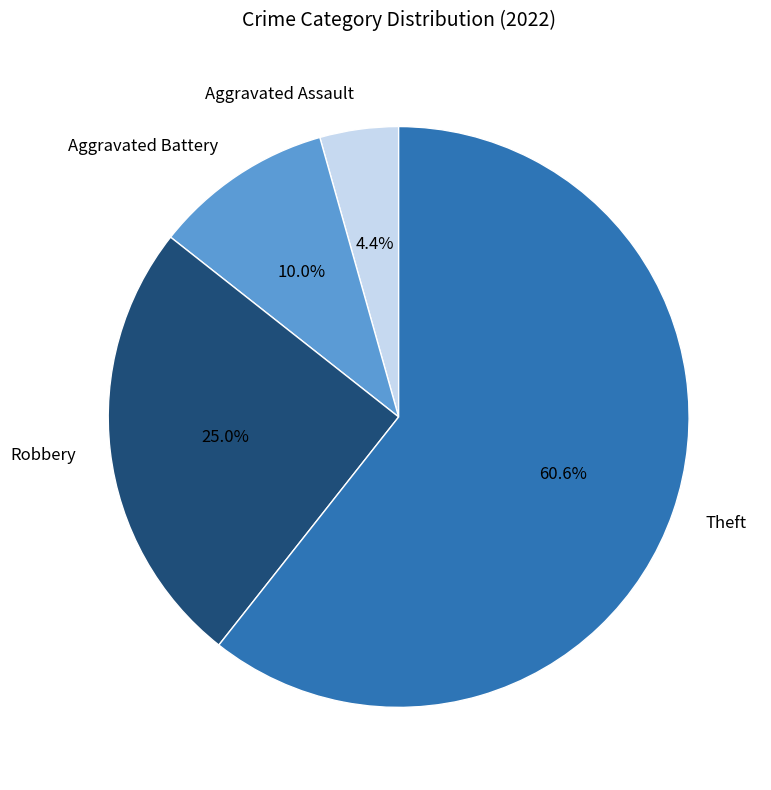

To the nearest percent, what portion does Aggravated Assault represent?

4%